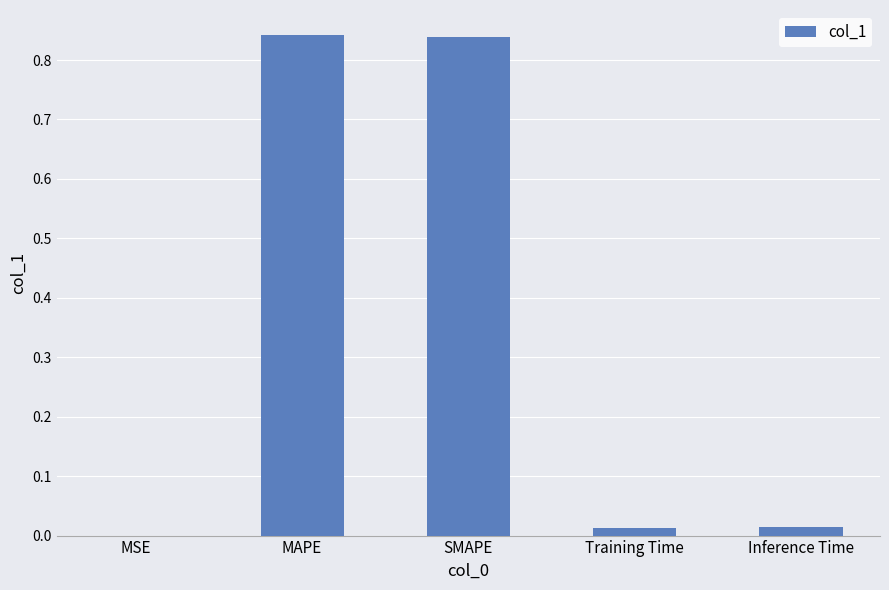

Are the bars horizontal?

No